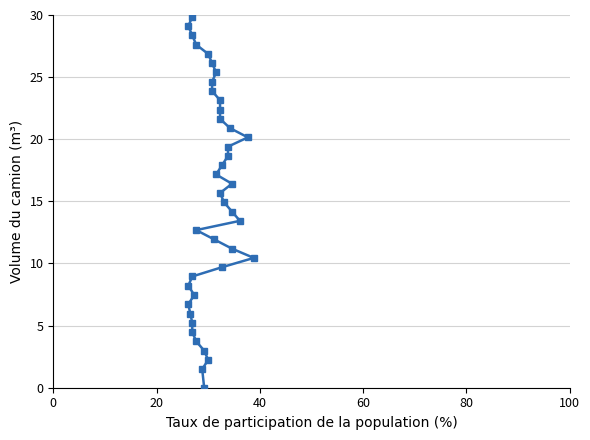

What is the difference between the maximum and minimum values?

29.9